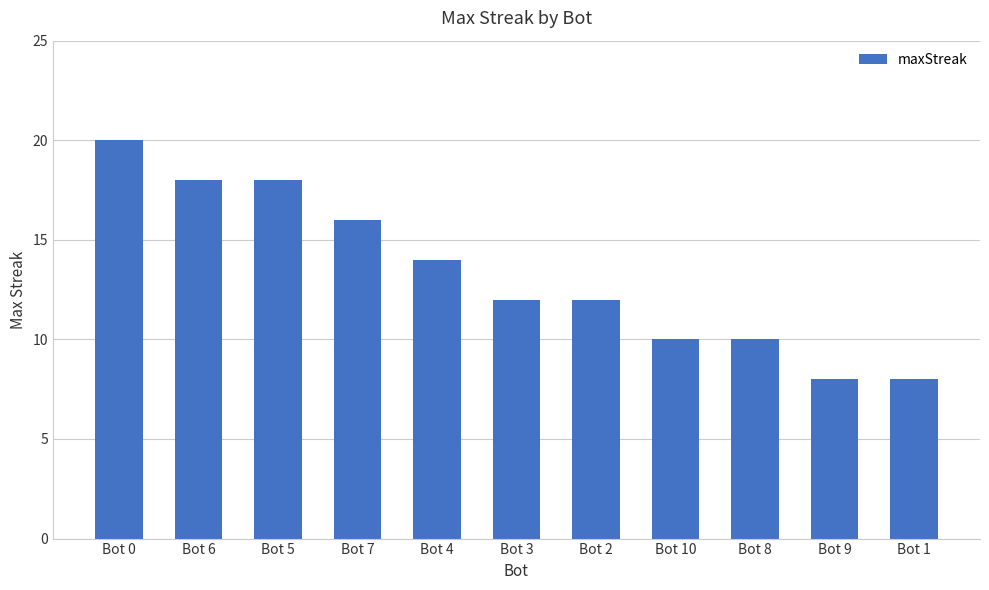

Reading left to right, transcribe all the data shown in this chart.

20	18	18	16	14	12	12	10	10	8	8